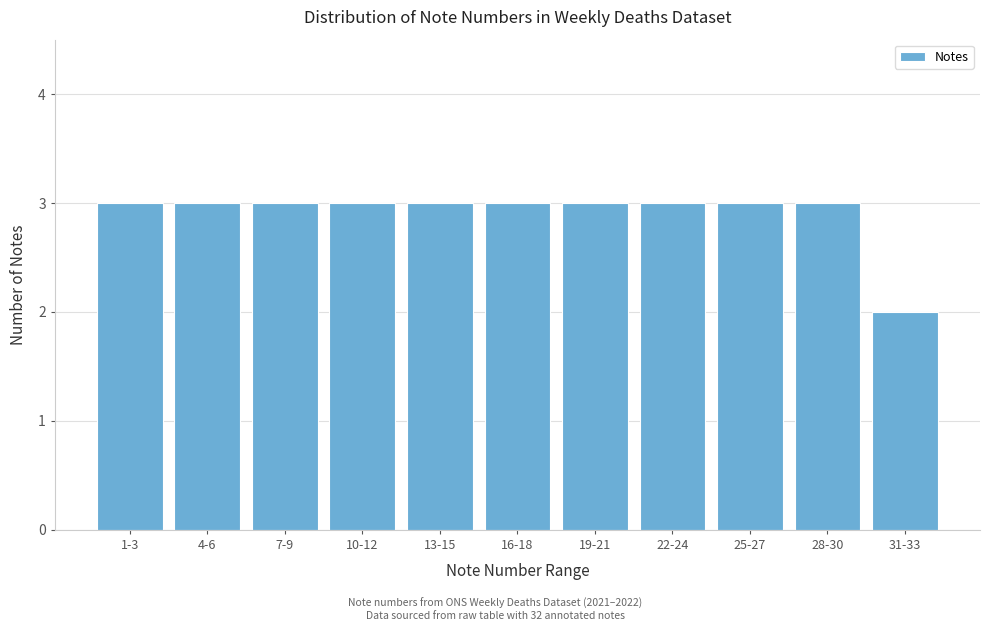

Reading left to right, extract all data points from this chart.

1-3=3	4-6=3	7-9=3	10-12=3	13-15=3	16-18=3	19-21=3	22-24=3	25-27=3	28-30=3	31-33=2